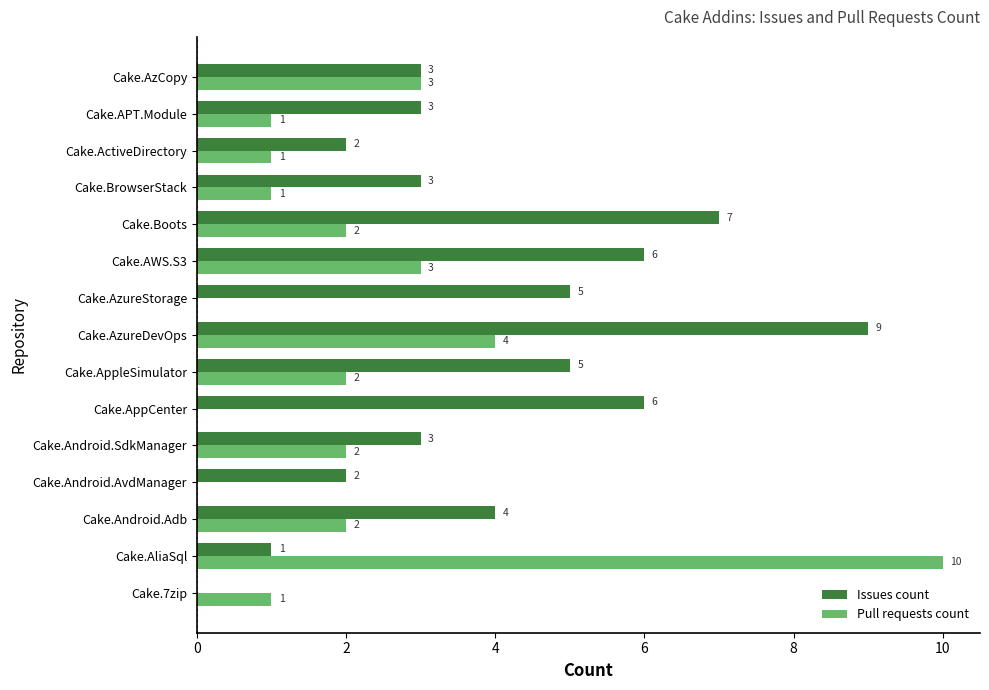

Is it true that Pull requests count equals 1 at Cake.AppleSimulator?

False